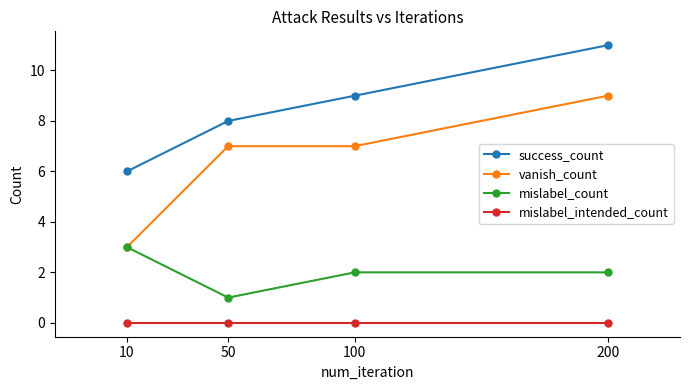

True or false: vanish_count and success_count intersect in this chart.

False